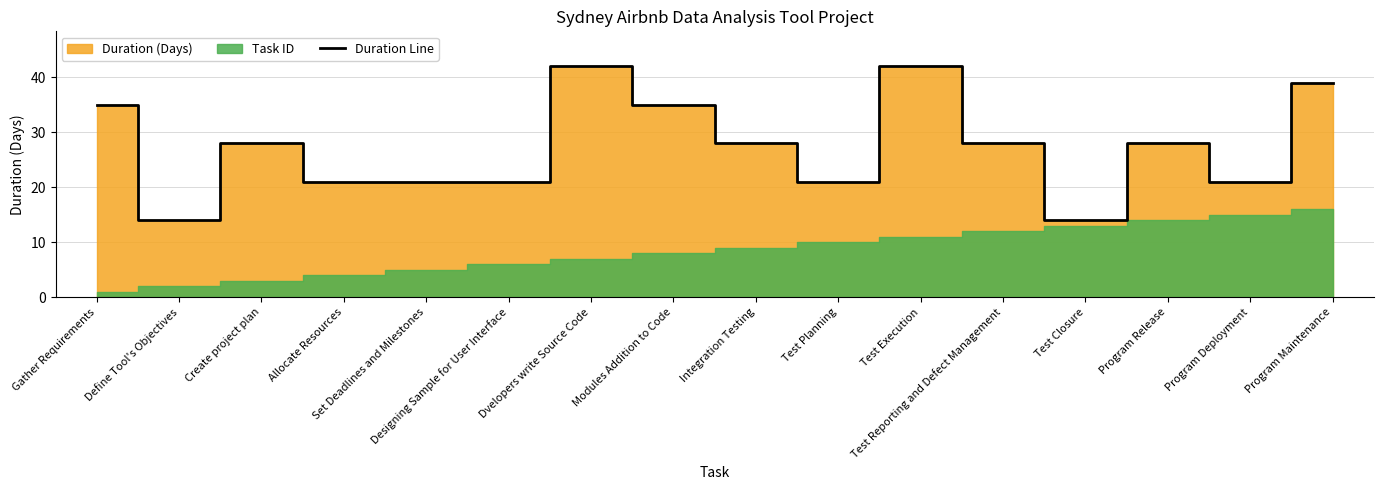

What is the sum of the values at Program Maintenance and Dvelopers write Source Code?

81